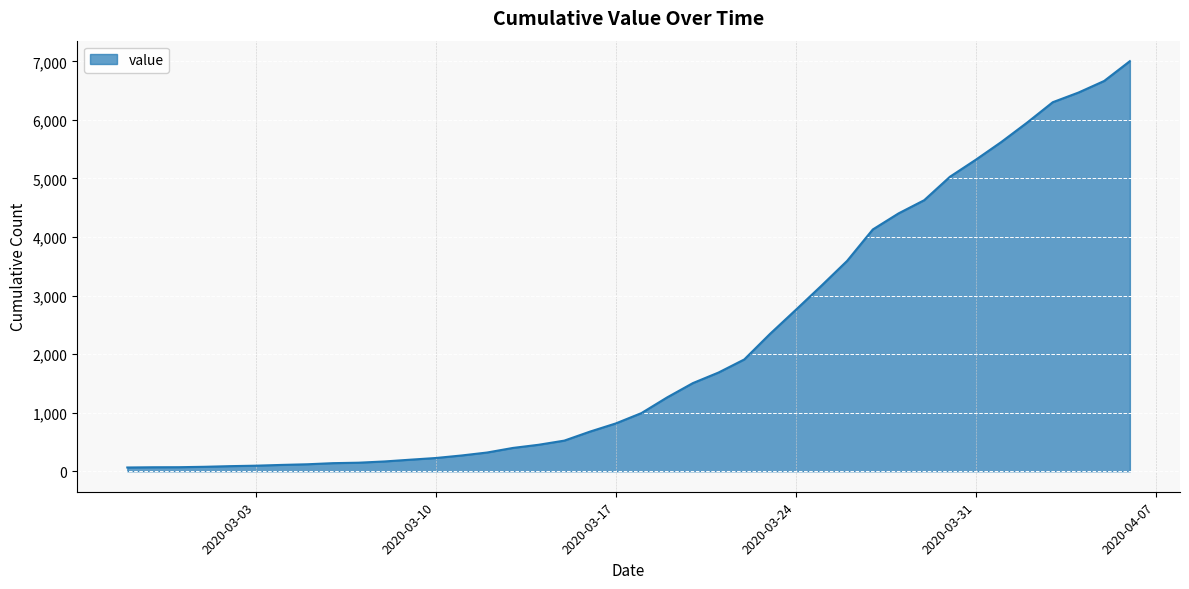

What is the greatest value displayed?

7003